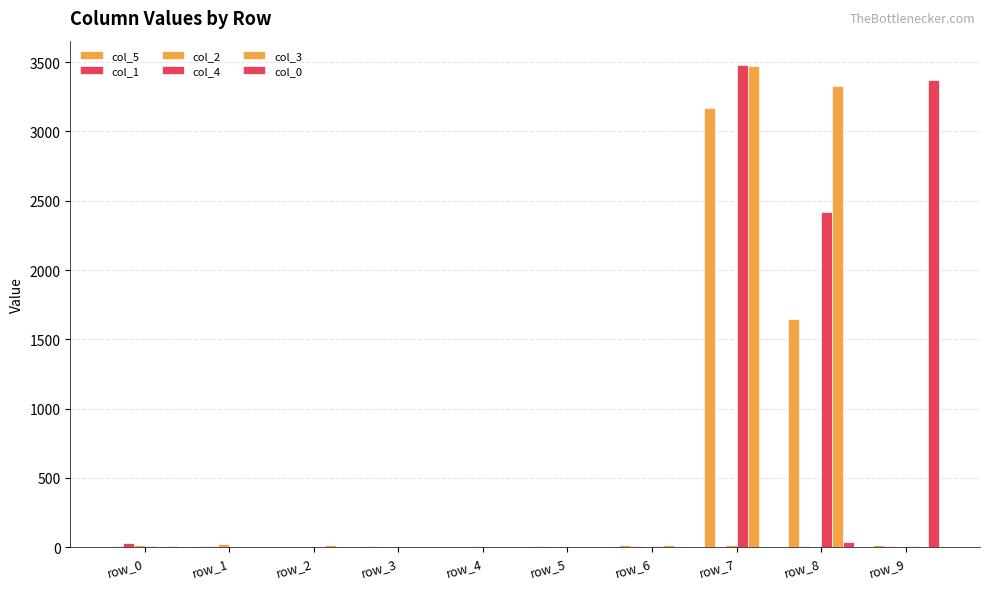

True or false: col_1 has a value of 16 at row_8.

False